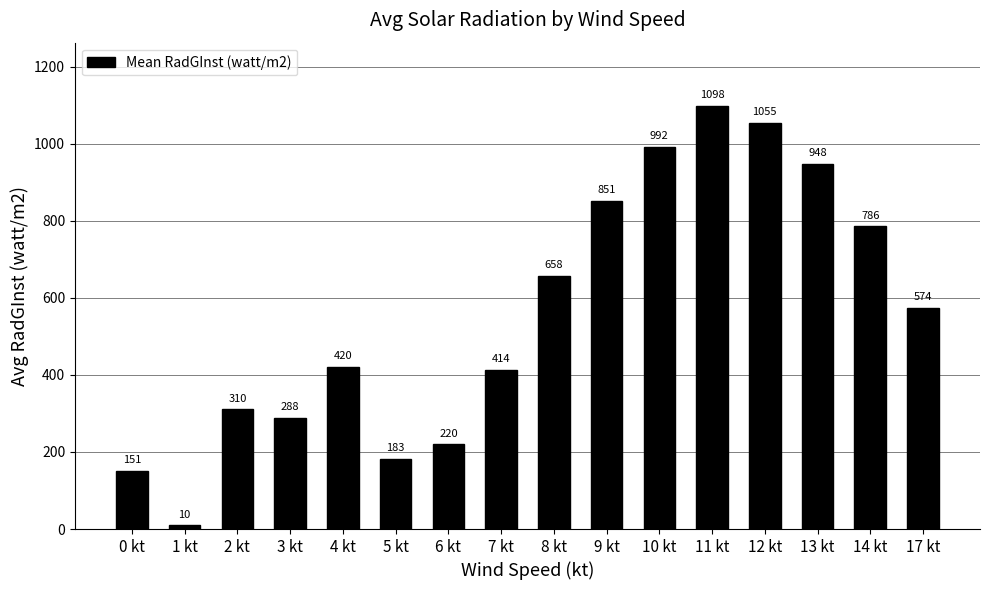

Rank the categories by value from highest to lowest.

11 kt, 12 kt, 10 kt, 13 kt, 9 kt, 14 kt, 8 kt, 17 kt, 4 kt, 7 kt, 2 kt, 3 kt, 6 kt, 5 kt, 0 kt, 1 kt